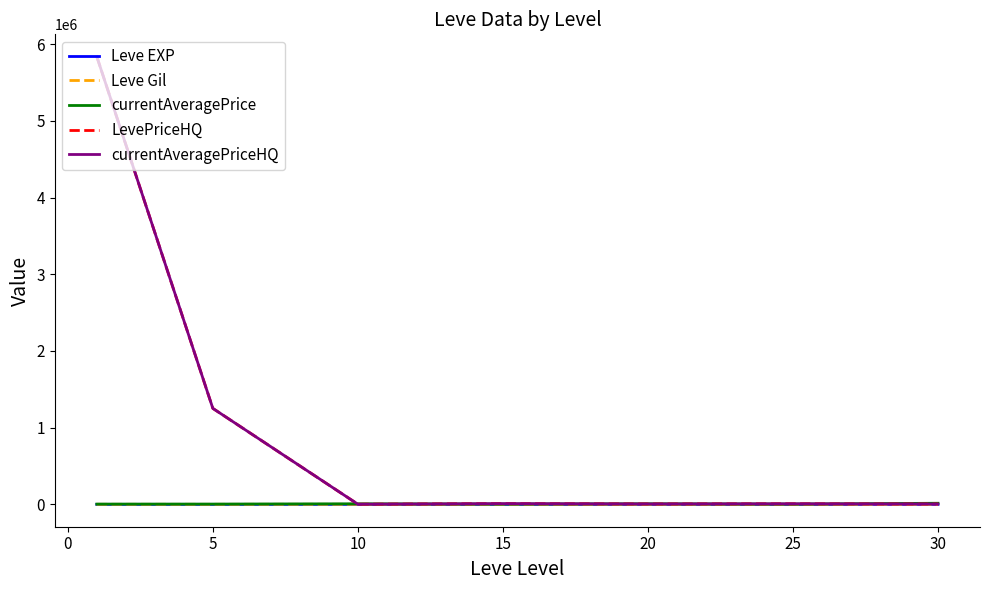

What is the sum of all Leve EXP values?

154.5